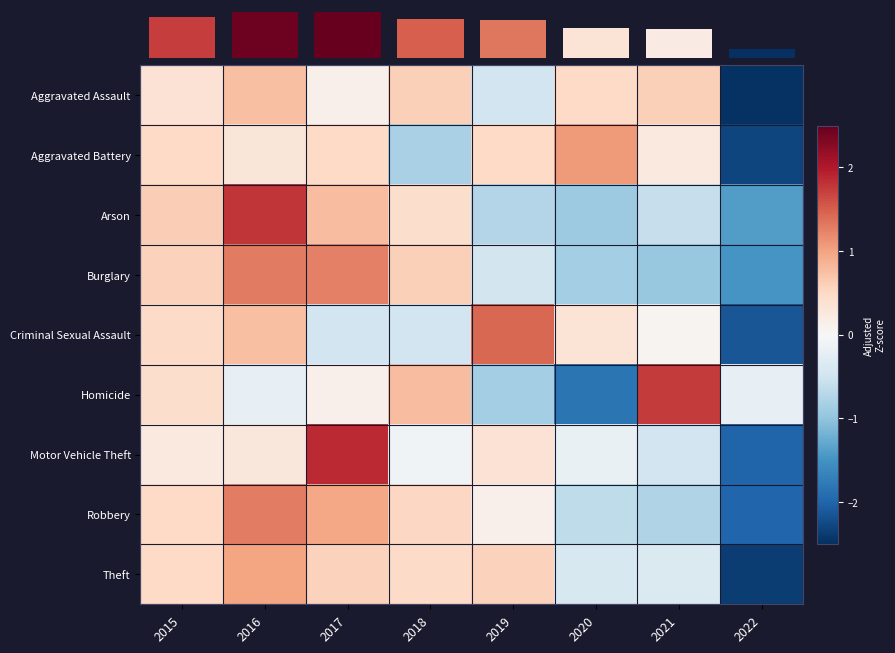

At which category is the sum across all series the highest?

2016